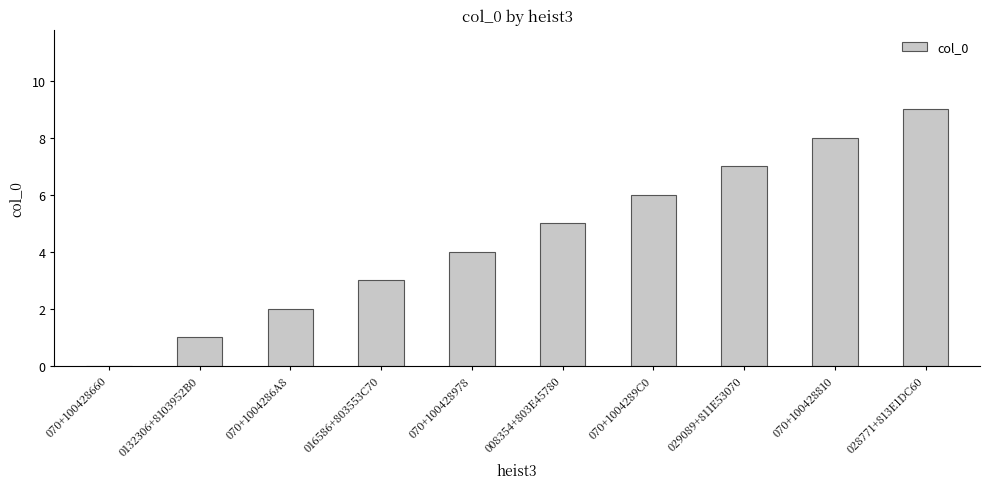

What is the sum of all values?

45